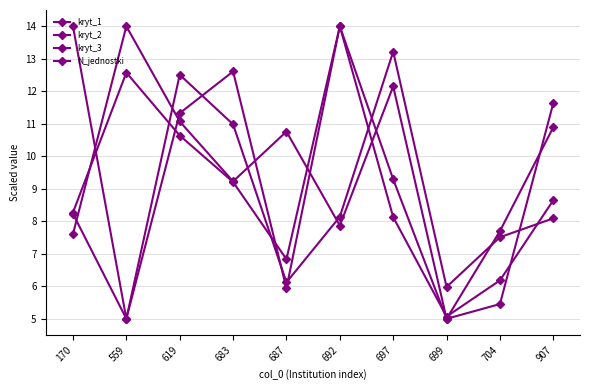

Which has a higher value, 692 or 559?

692